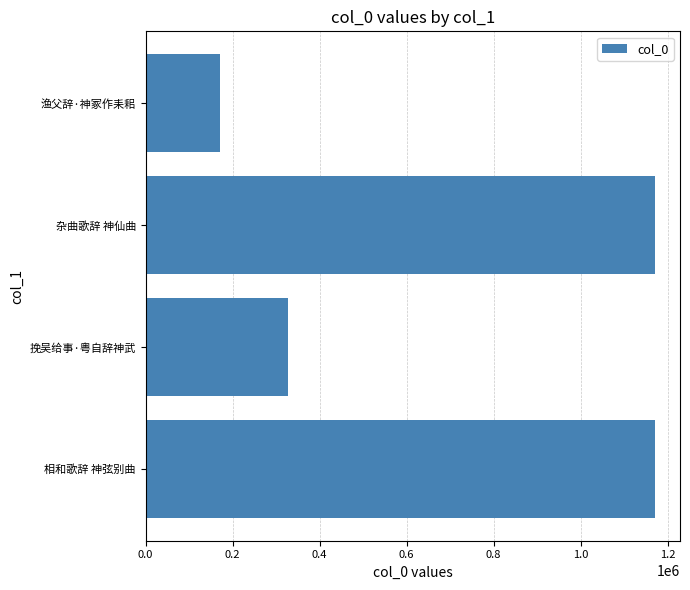

Which category has the lowest value across all series?

渔父辞·神冢作耒耜